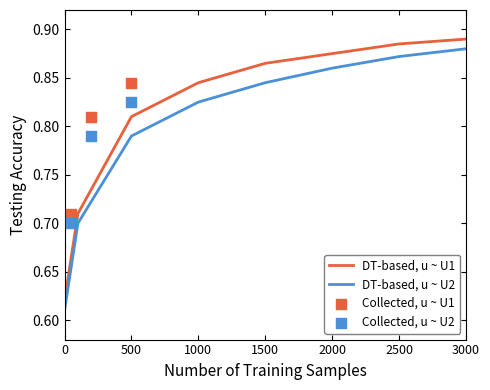

Which series reaches the minimum Y coordinate?

DT-based, u ~ U2